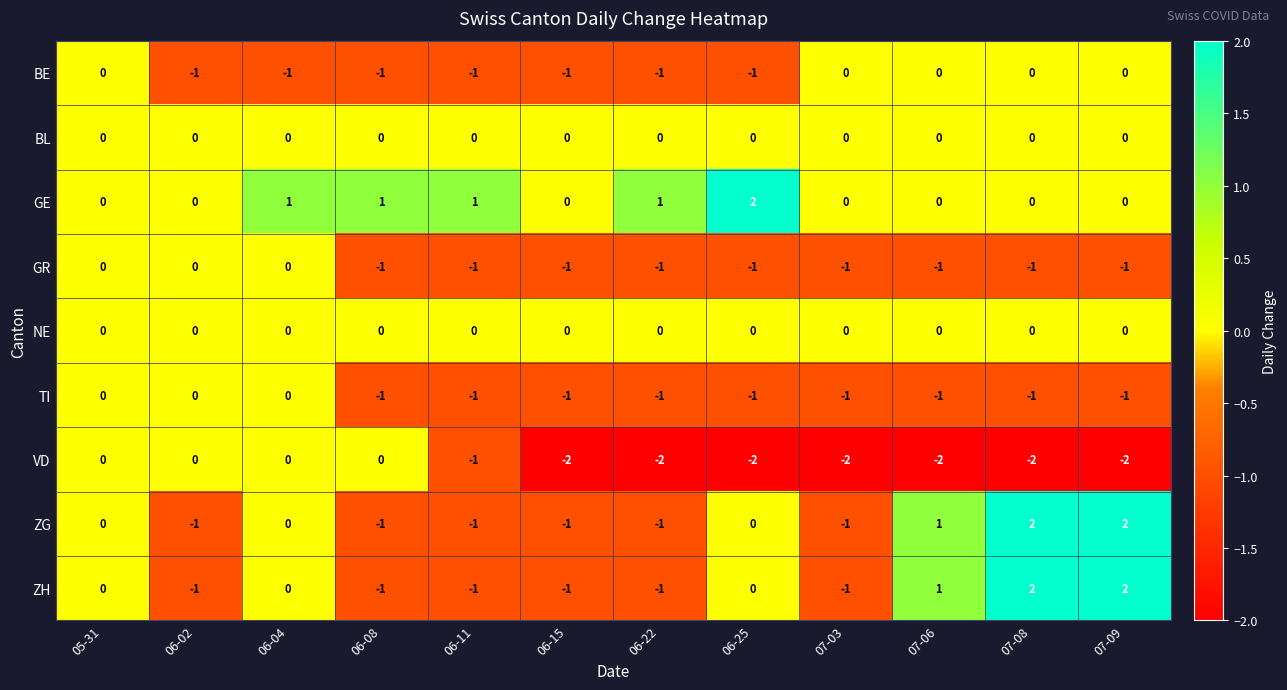

How many GR values are between -1 and 0?

12